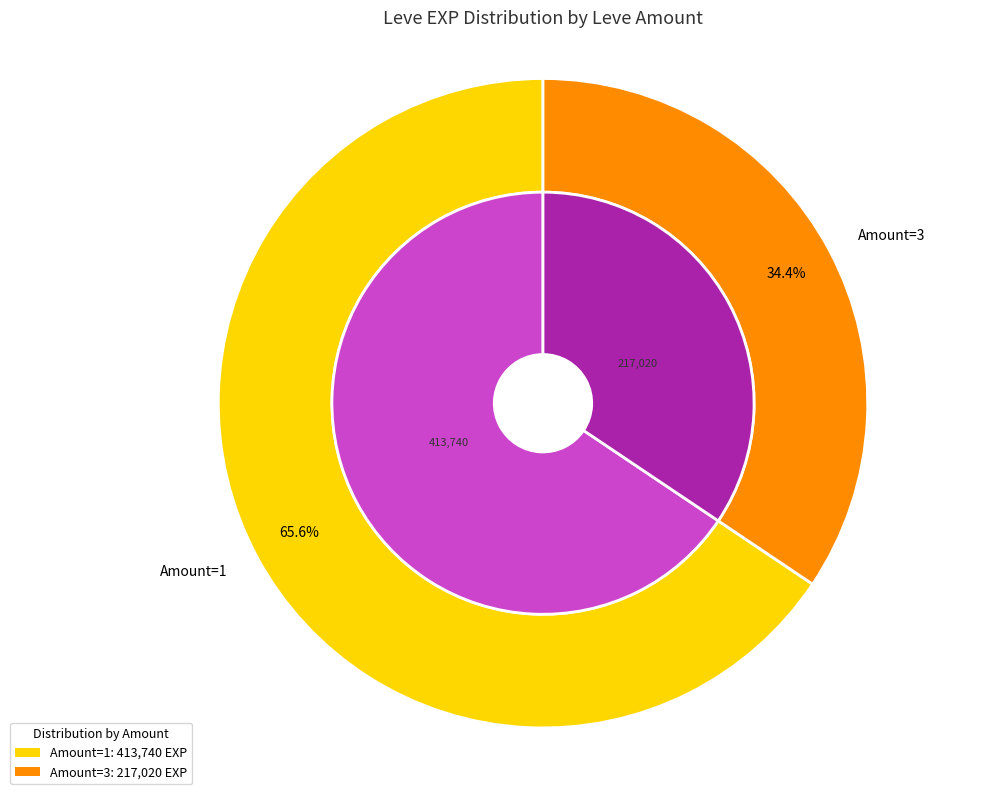

Is there any slice that represents more than half of the pie?

Yes